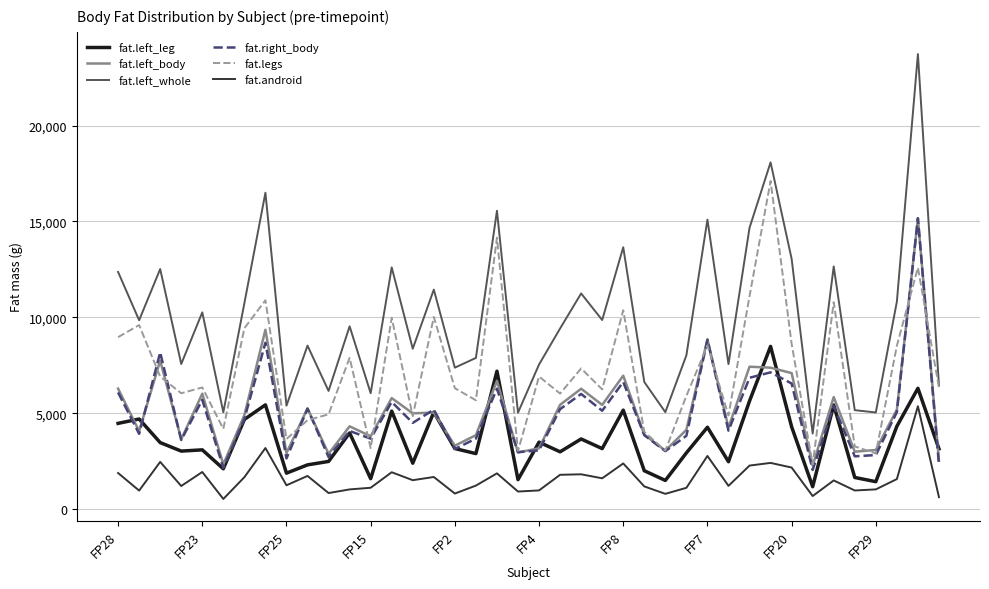

What is the maximum value for fat.right_body?

15167